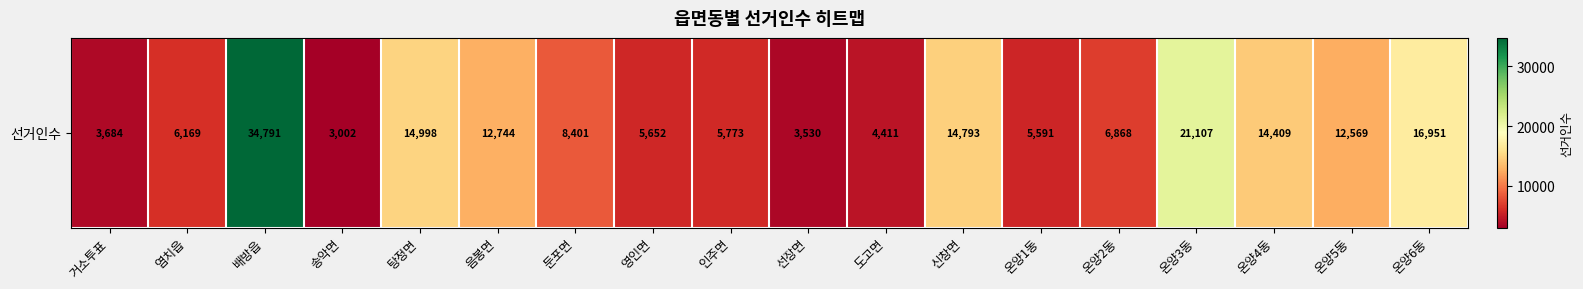

Is it true that the value at 온양5동 is 12569?

True